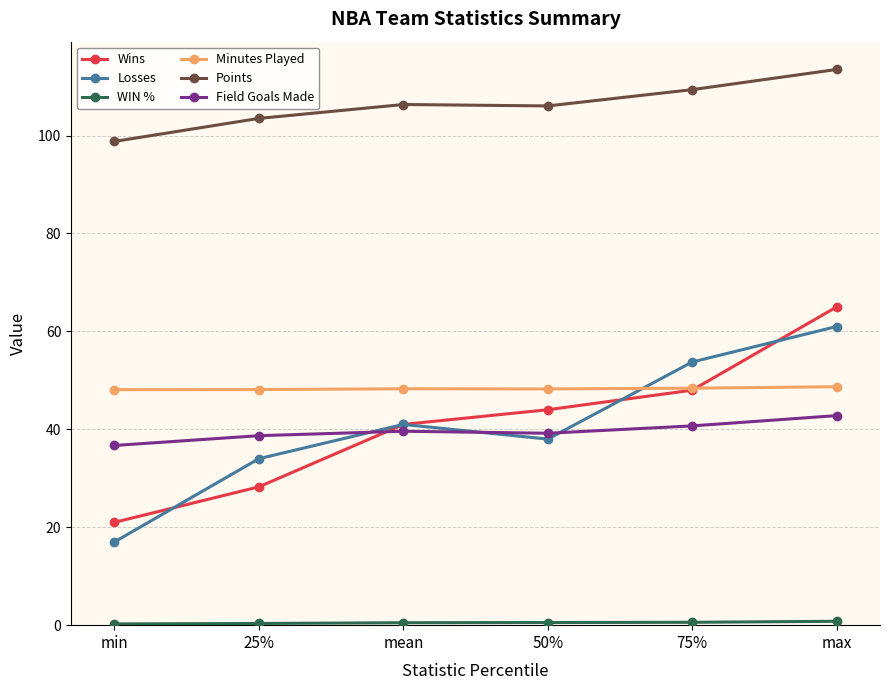

List the labels in order of Wins value, smallest first.

min, 25%, mean, 50%, 75%, max